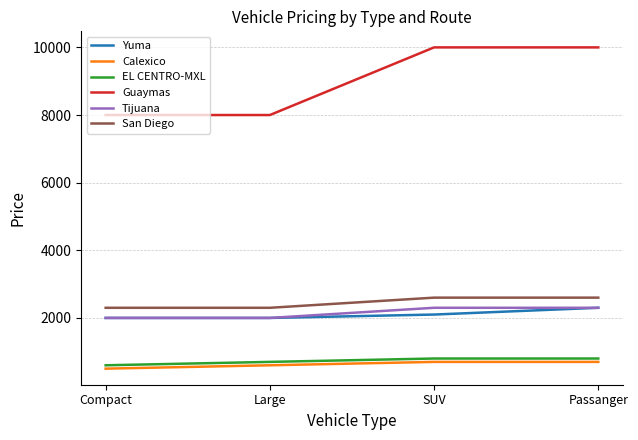

Which series changed the most between Large and SUV?

Guaymas